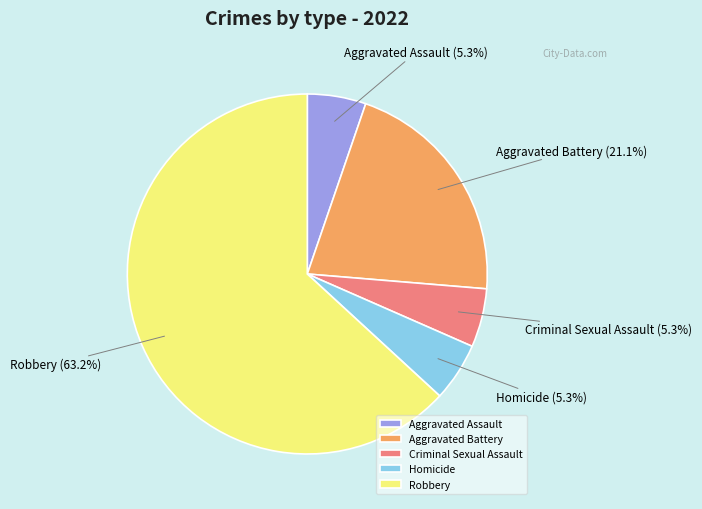

What is the majority slice?

Robbery